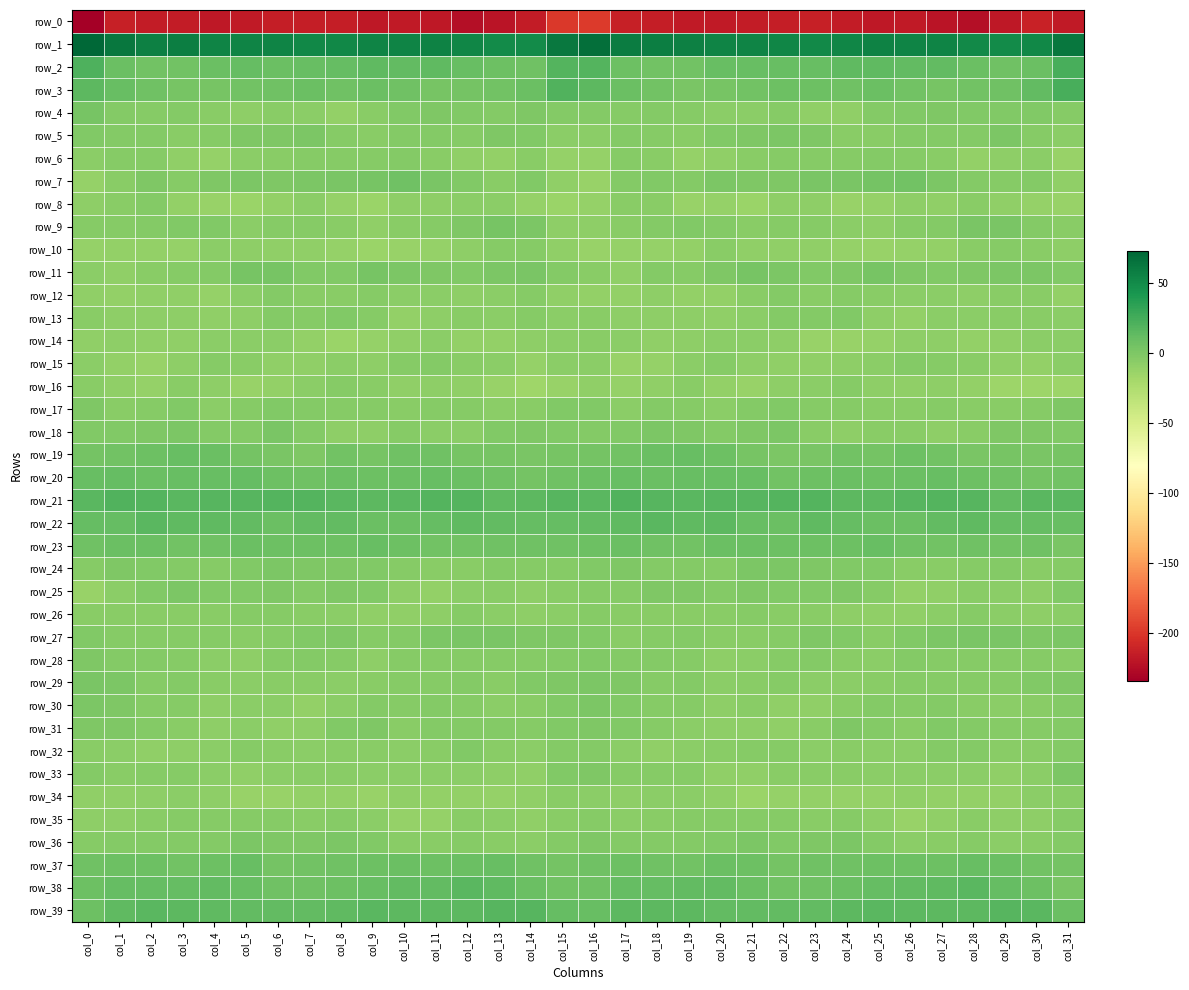

Is it true that row_17 equals -11.8 at col_20?

False